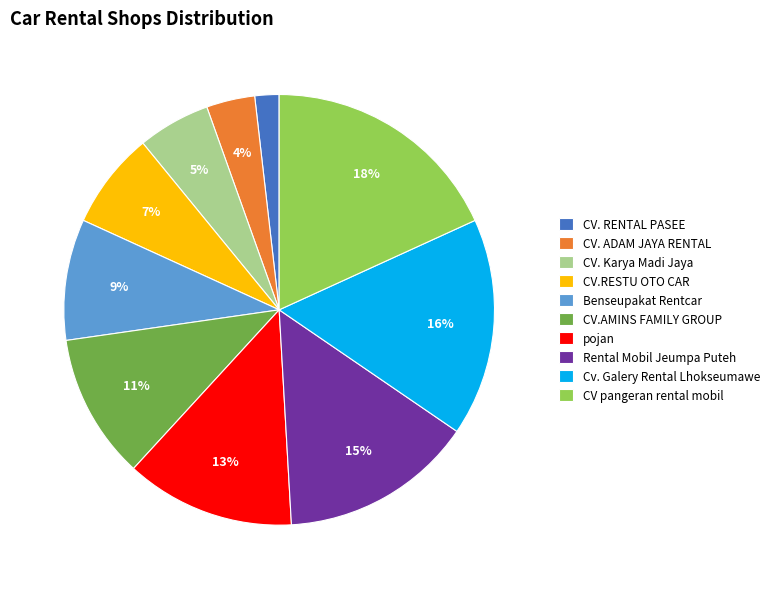

To the nearest percent, what is the difference between the largest and smallest slice percentages?

16%